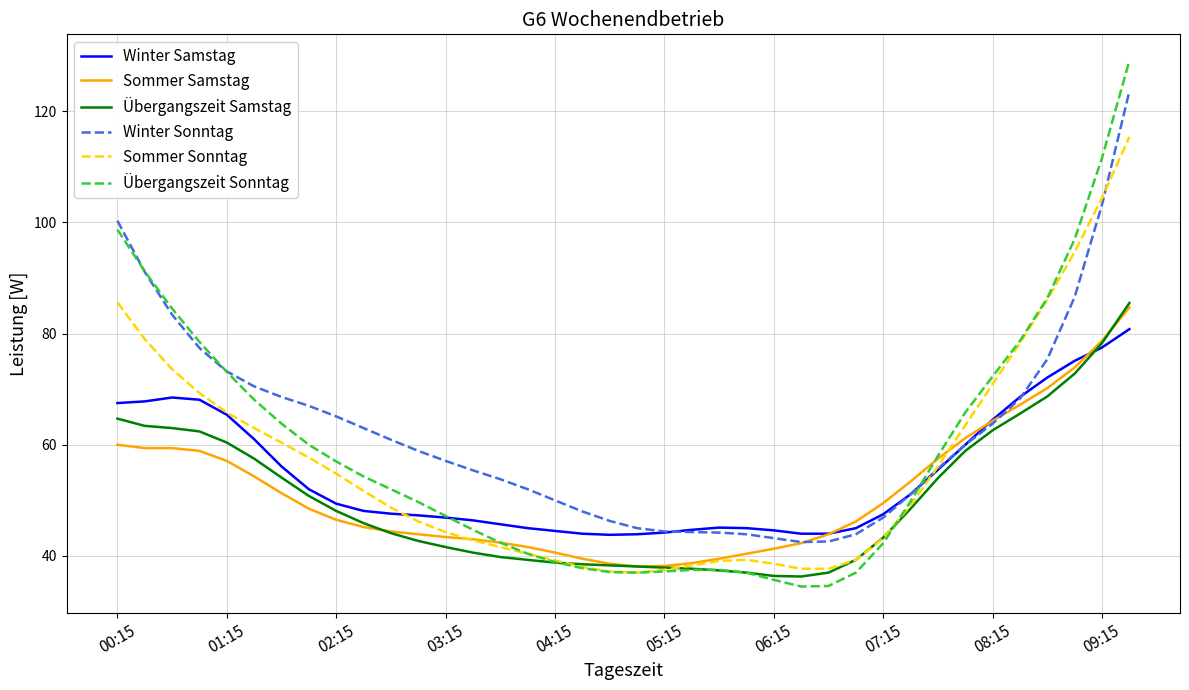

How many lines are shown in the chart?

6